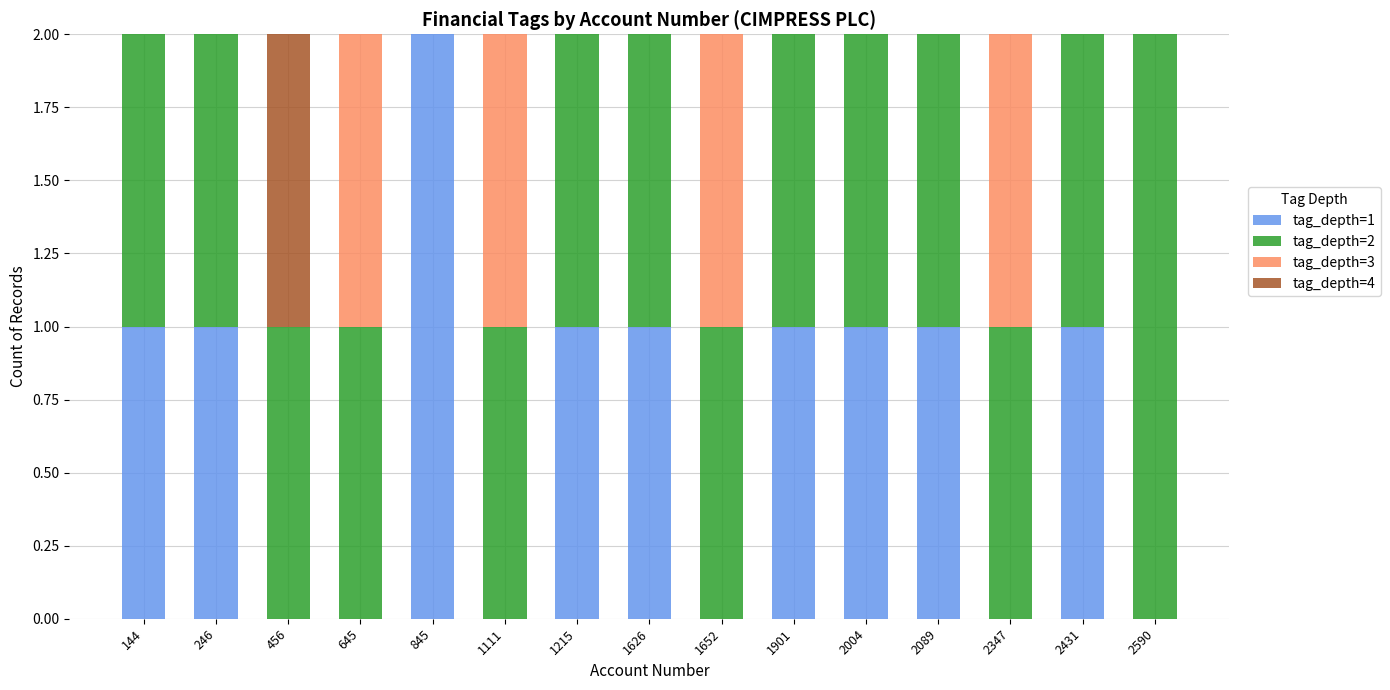

Does the chart contain stacked bars?

Yes